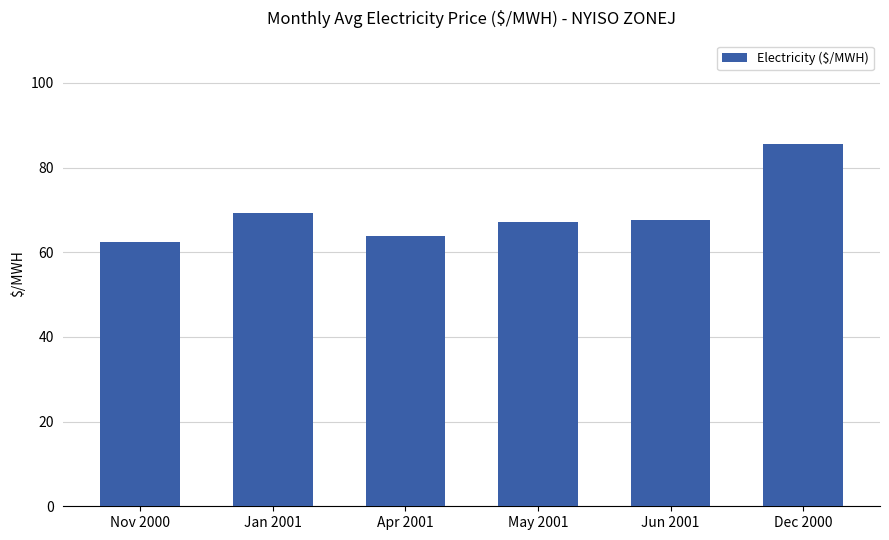

What is the smallest value displayed?

62.4